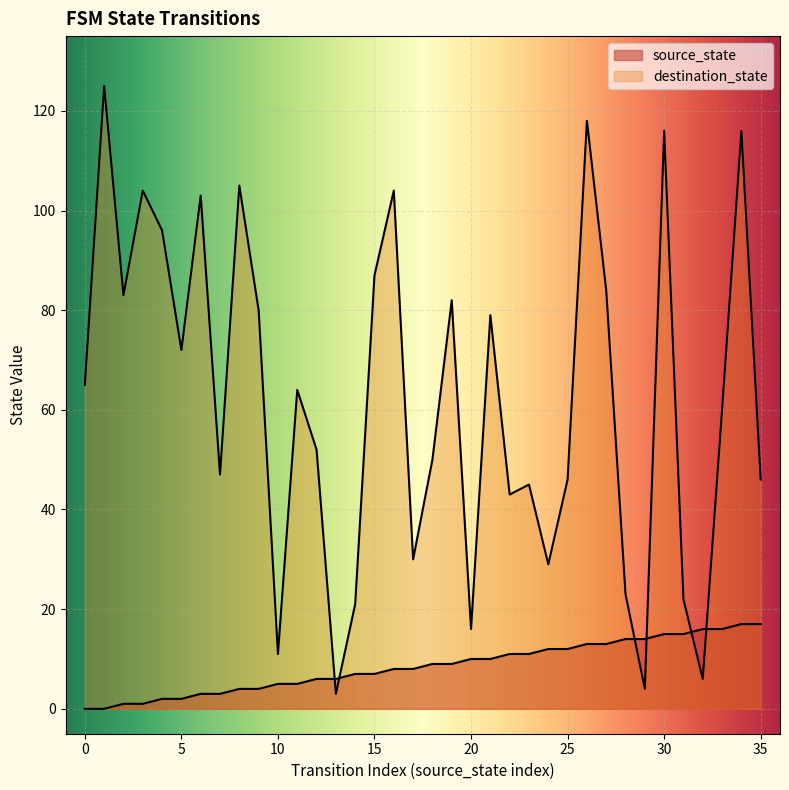

At how many categories does at least one series exceed 122?

1